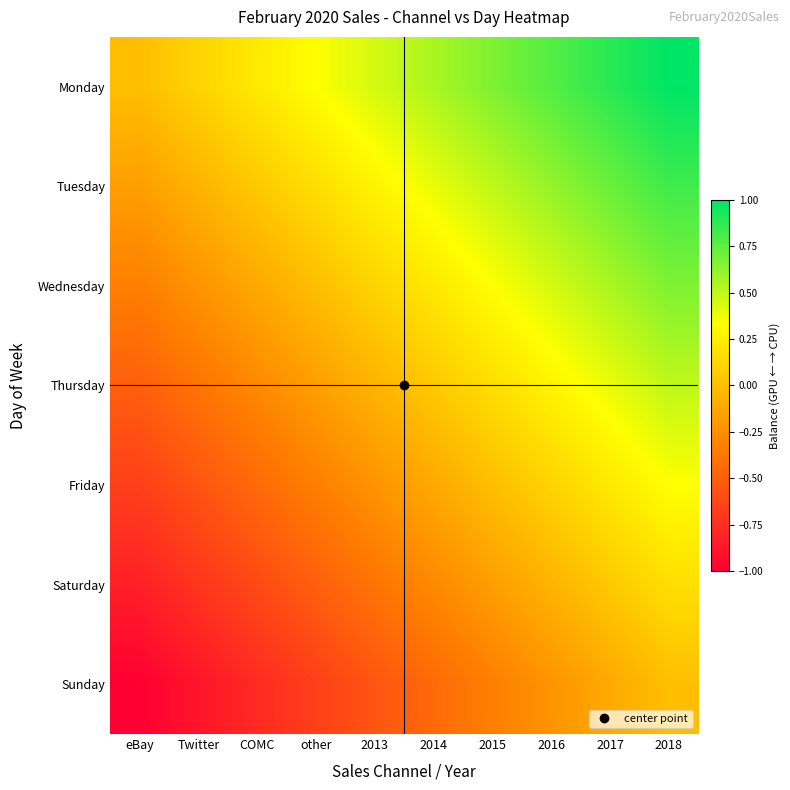

What is the smallest value displayed?

-1.0